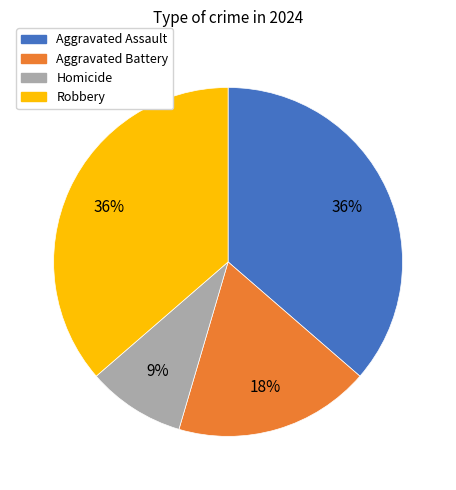

The Aggravated Assault slice represents 36% of the pie. True or false?

True